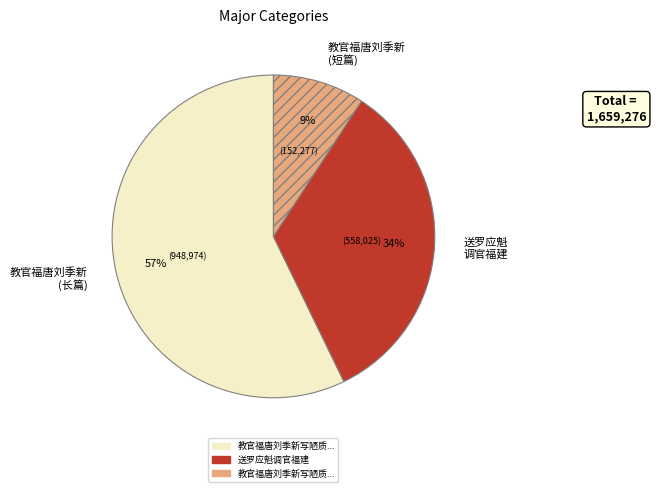

To the nearest percent, what is the difference between the largest and smallest slice percentages?

48%